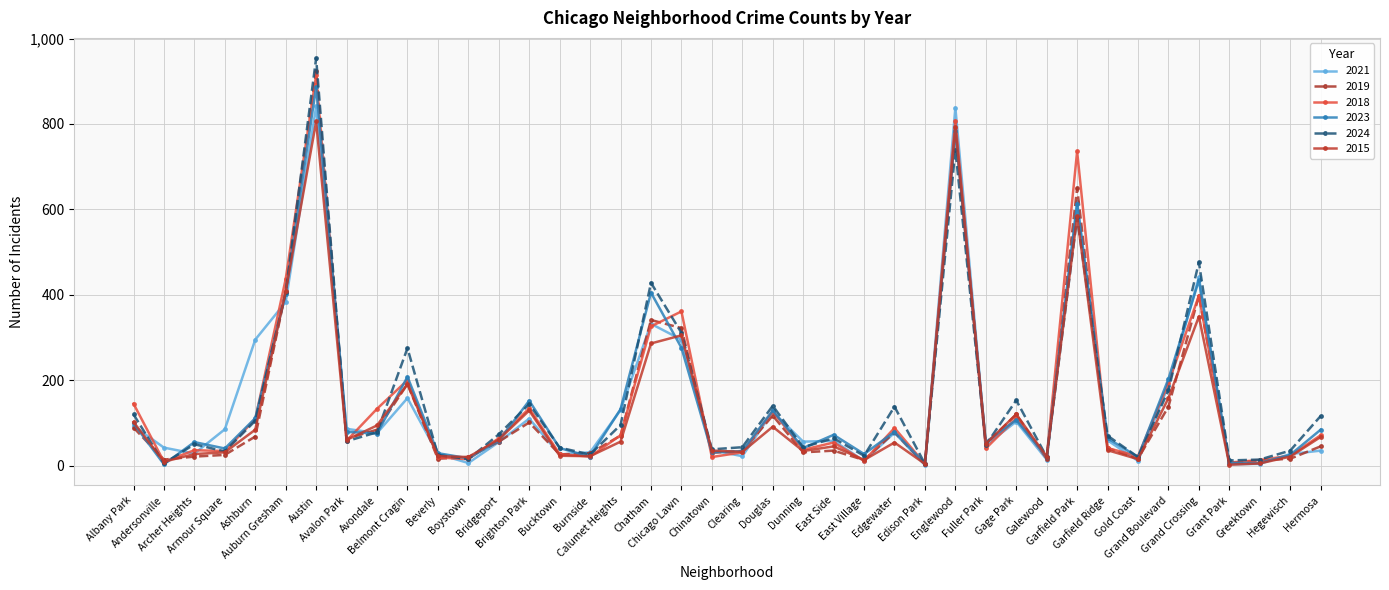

What is the difference between the maximum and minimum values in the 2015 series?

804